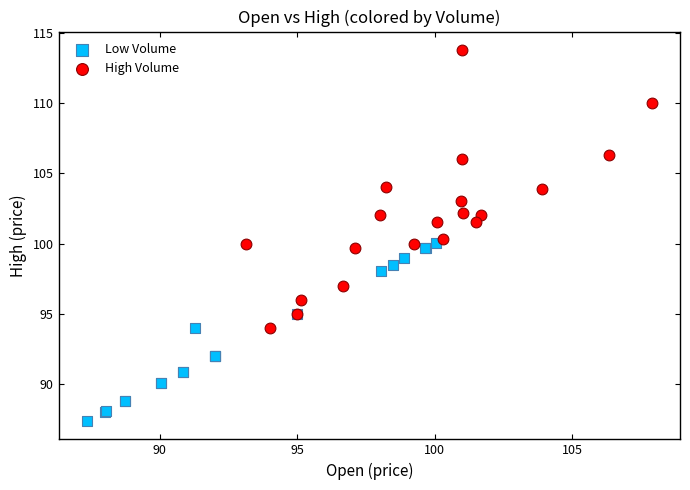

Which series has the largest Y range (max minus min)?

High Volume